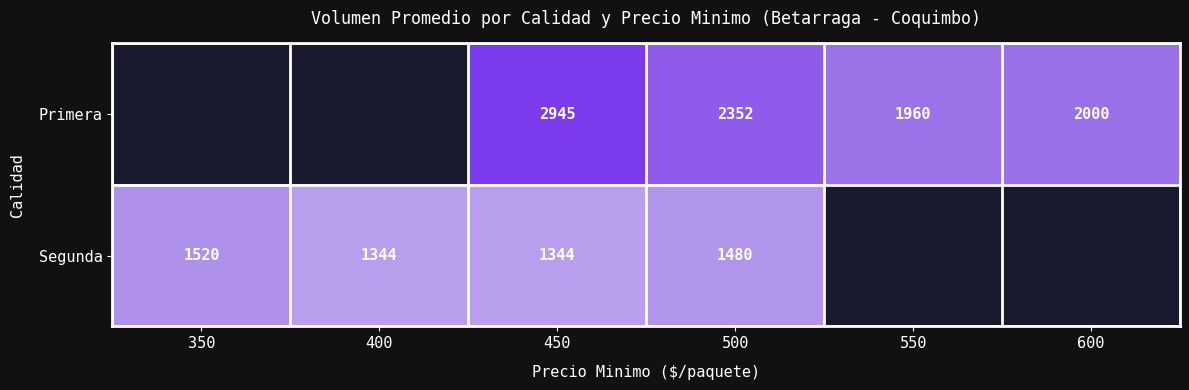

Is the value of Primera at 500 greater than the value of Segunda at 450?

Yes